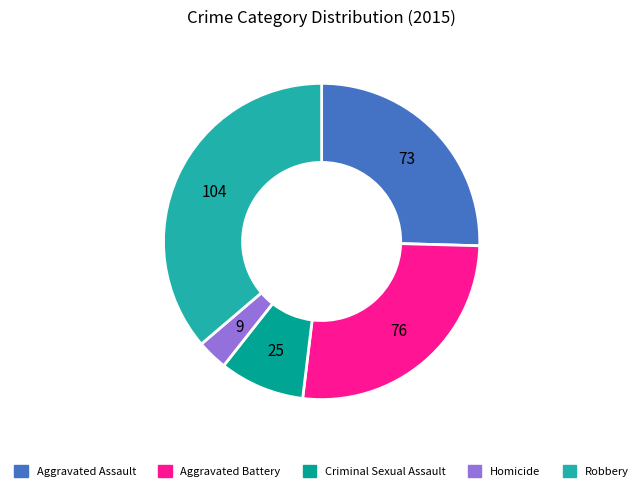

Combined, do Homicide and Criminal Sexual Assault account for over 50%?

No